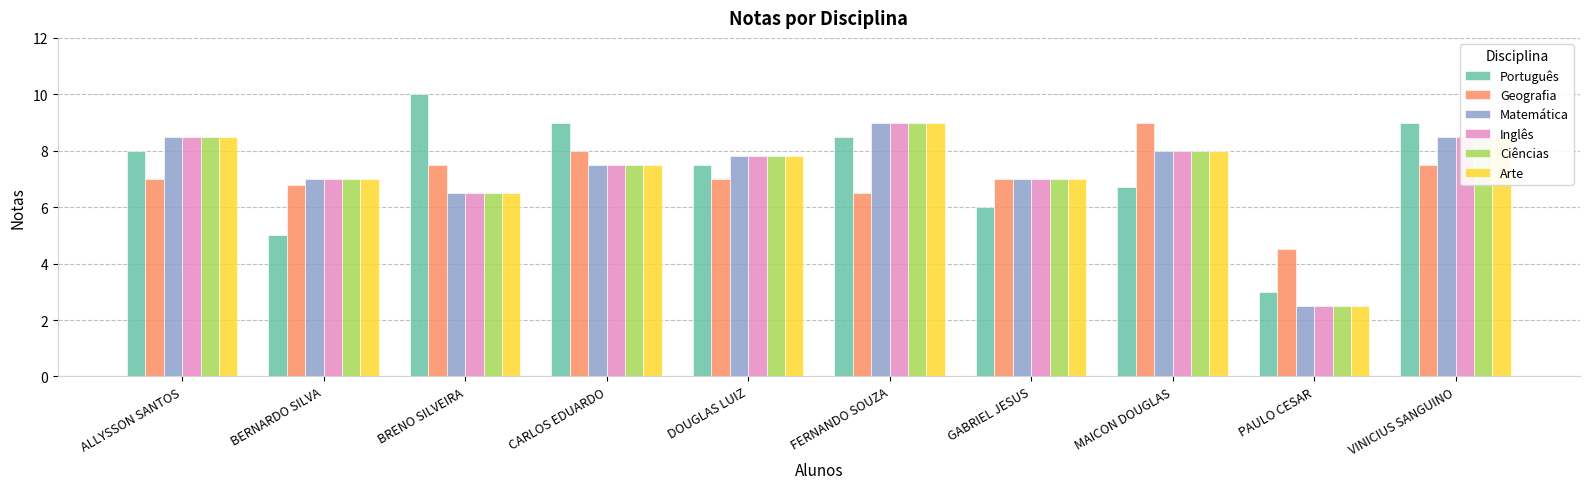

The value of Inglês at BRENO SILVEIRA is 6.5. True or false?

True